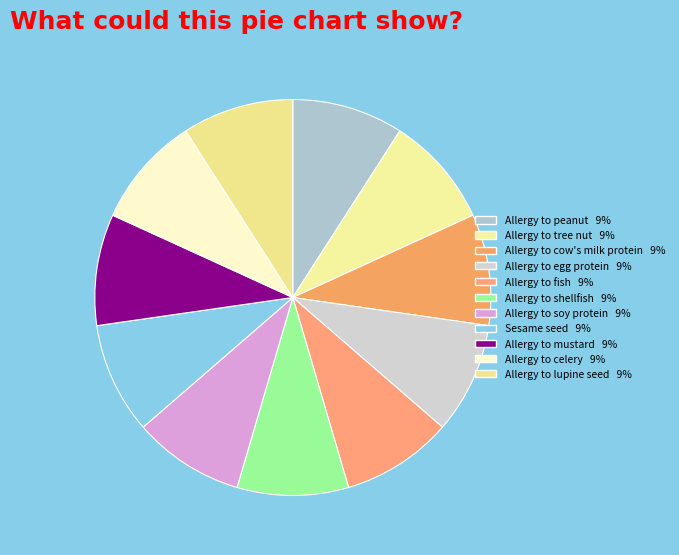

Which category has the smallest portion of the pie?

Allergy to peanut